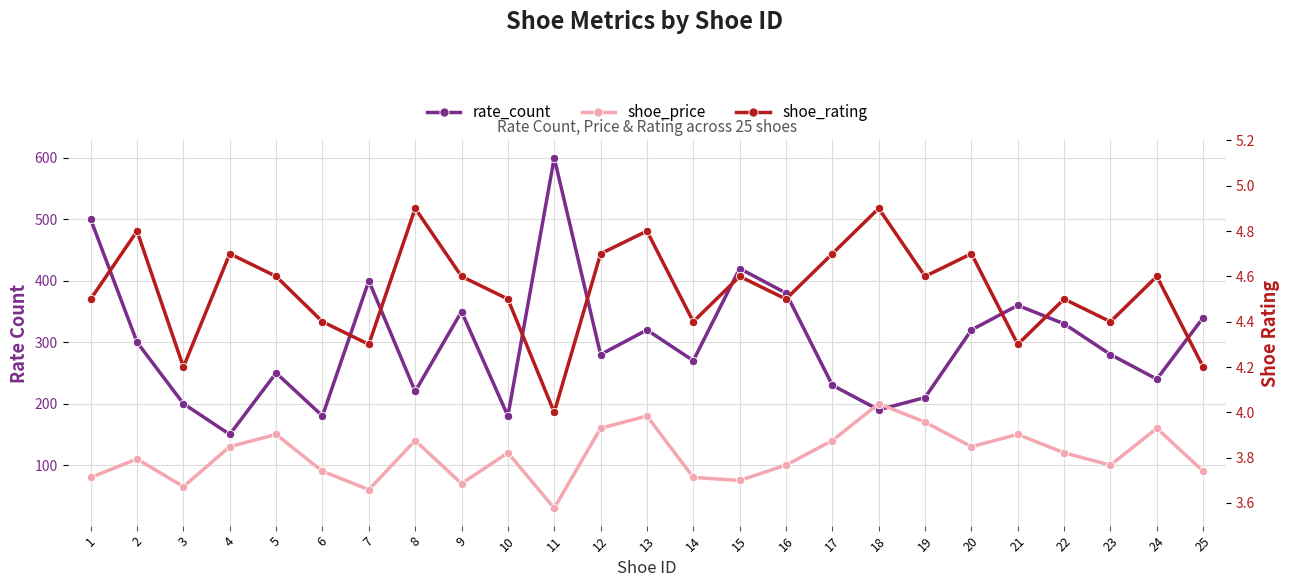

True or false: shoe_rating and shoe_price intersect in this chart.

False